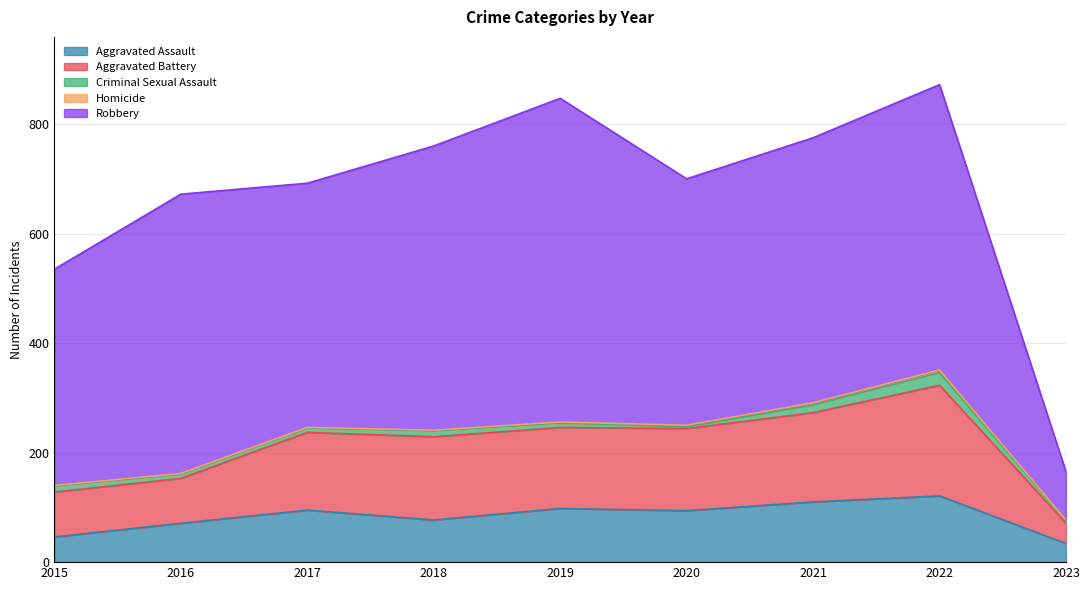

True or false: Criminal Sexual Assault and Robbery intersect in this chart.

False